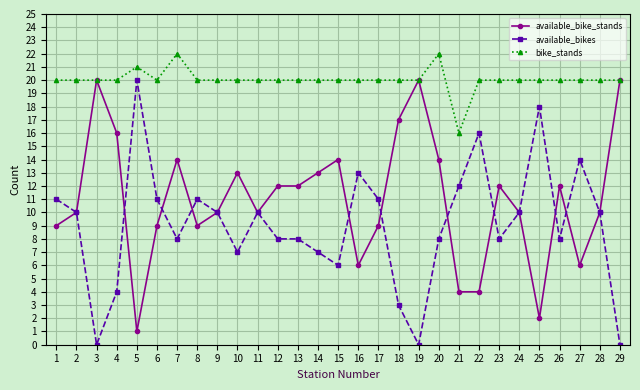

Reading left to right, what are all the values shown in this chart?

available_bike_stands: 9	10	20	16	1	9	14	9	10	13	10	12	12	13	14	6	9	17	20	14	4	4	12	10	2	12	6	10	20
available_bikes: 11	10	0	4	20	11	8	11	10	7	10	8	8	7	6	13	11	3	0	8	12	16	8	10	18	8	14	10	0
bike_stands: 20	20	20	20	21	20	22	20	20	20	20	20	20	20	20	20	20	20	20	22	16	20	20	20	20	20	20	20	20